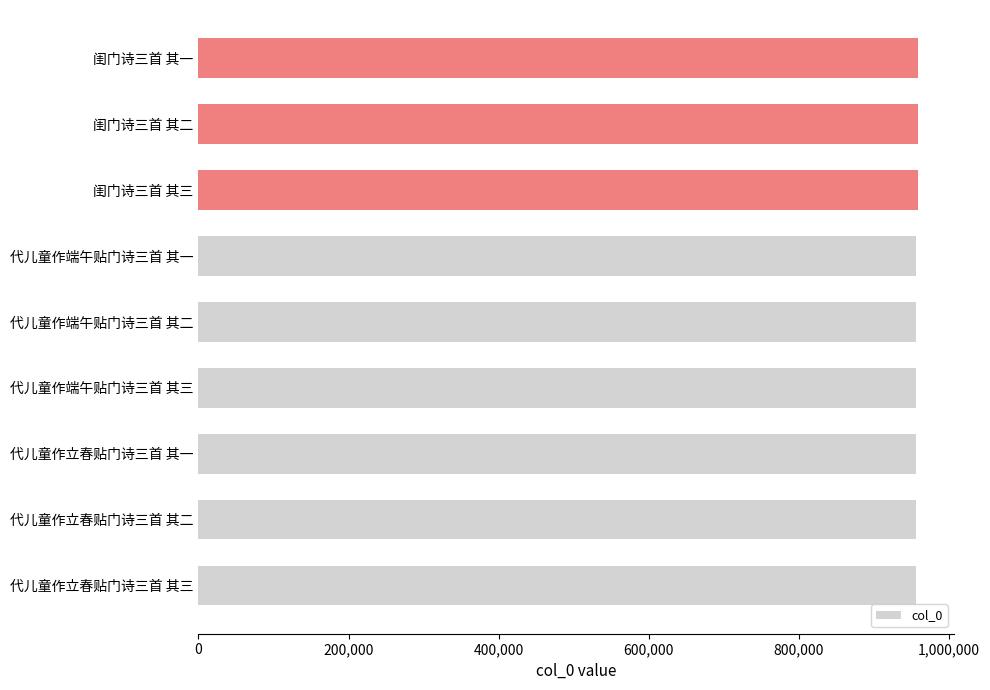

Approximately how many times larger is the value at 代儿童作端午贴门诗三首 其一 compared to 代儿童作立春贴门诗三首 其一?

1.0